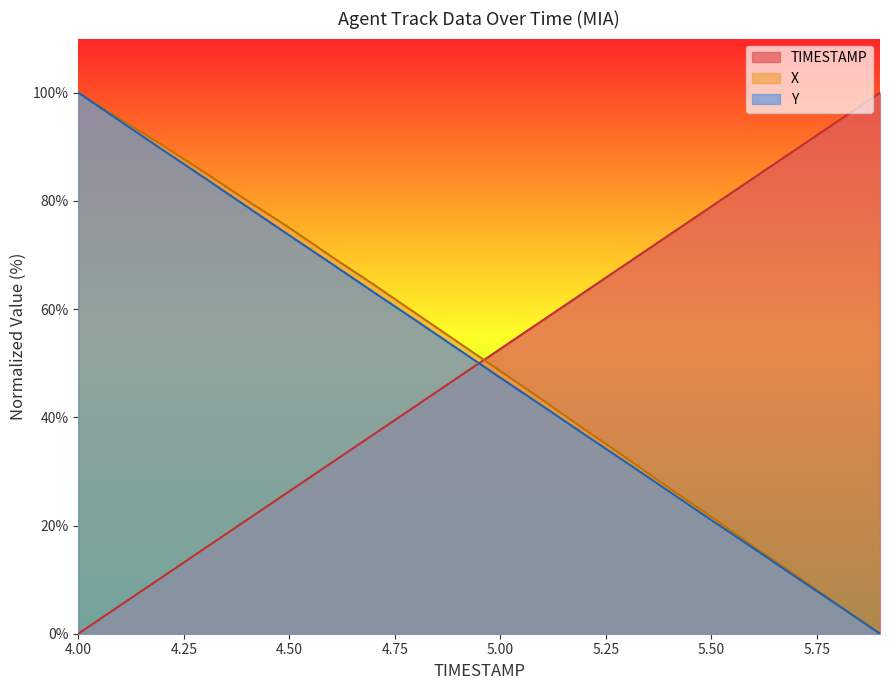

How many distinct data groups are displayed?

3